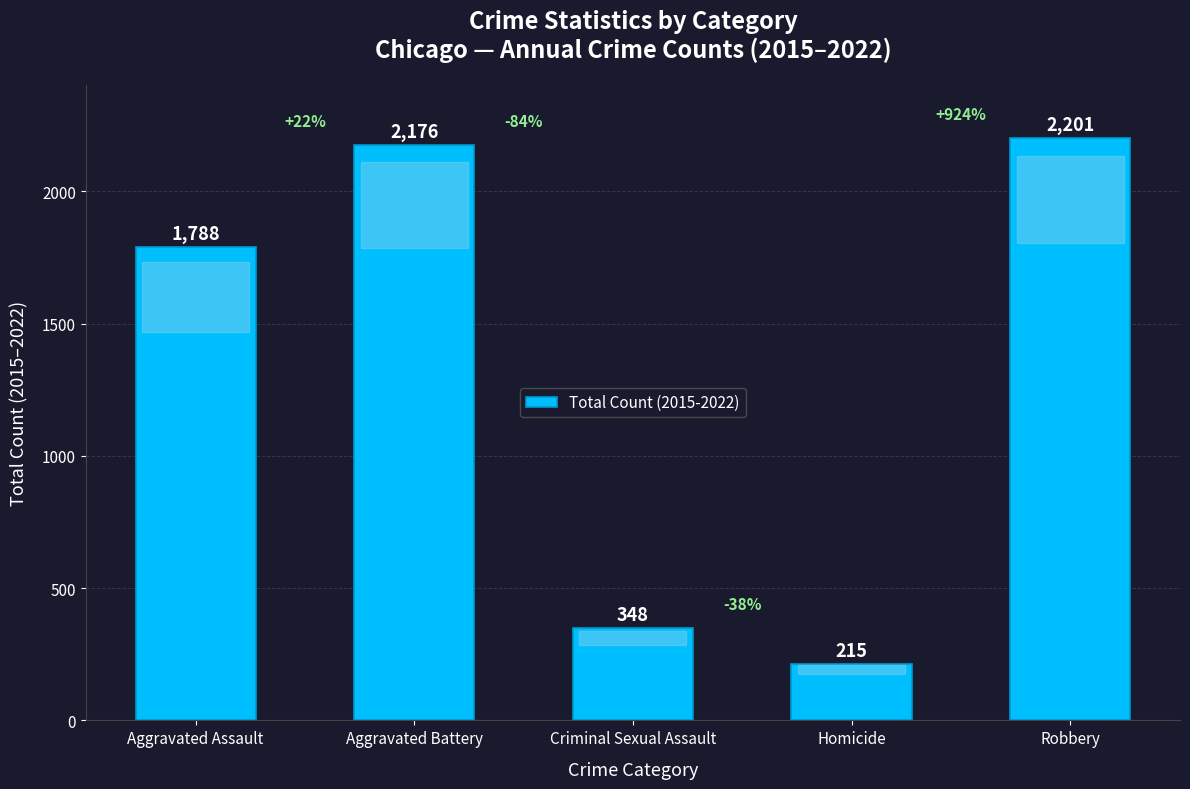

What is the label of the 2nd bar from the right?

Homicide